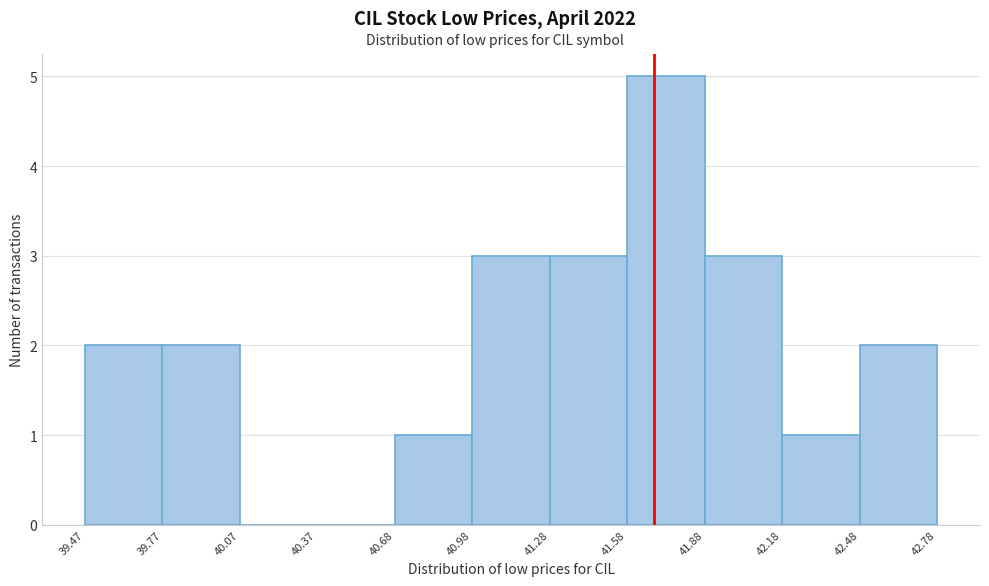

Reading left to right, transcribe this chart: for each bar, give the range it covers on the x-axis and its height. The values are not printed on the chart, so give them approximately, as read against the axis.

39.47 to 39.77: 2
39.77 to 40.07: 2
40.07 to 40.37: 0
40.37 to 40.68: 0
40.68 to 40.98: 1
40.98 to 41.28: 3
41.28 to 41.58: 3
41.58 to 41.88: 5
41.88 to 42.18: 3
42.18 to 42.48: 1
42.48 to 42.78: 2